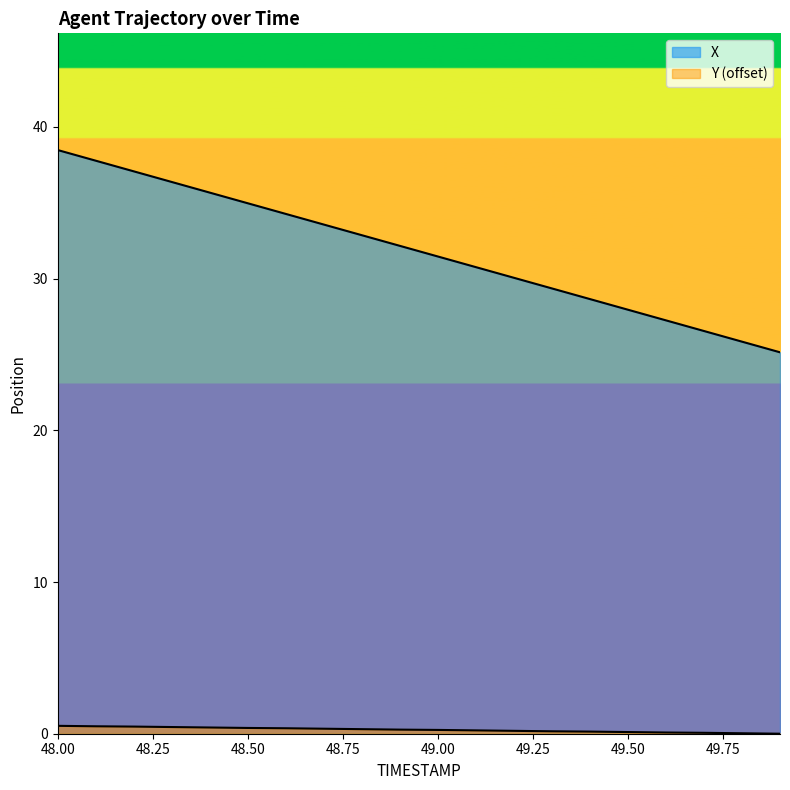

List the labels in order of Y value, smallest first.

49.9, 49.8, 49.7, 49.6, 49.5, 49.4, 49.3, 49.2, 49.1, 49.0, 48.9, 48.8, 48.7, 48.6, 48.5, 48.4, 48.3, 48.2, 48.1, 48.0